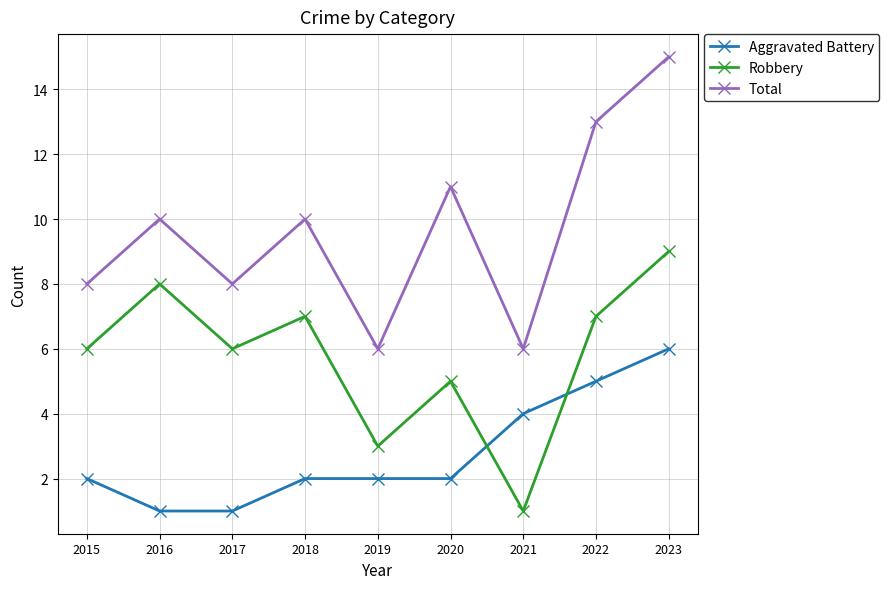

How many lines are shown in the chart?

3